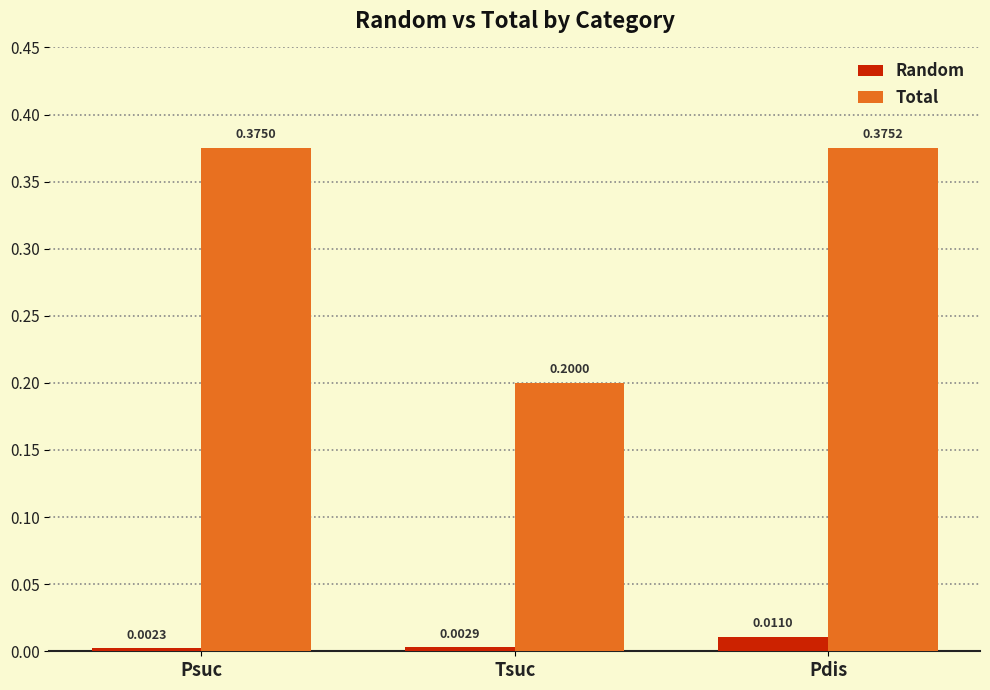

How many bars are there in each group?

2